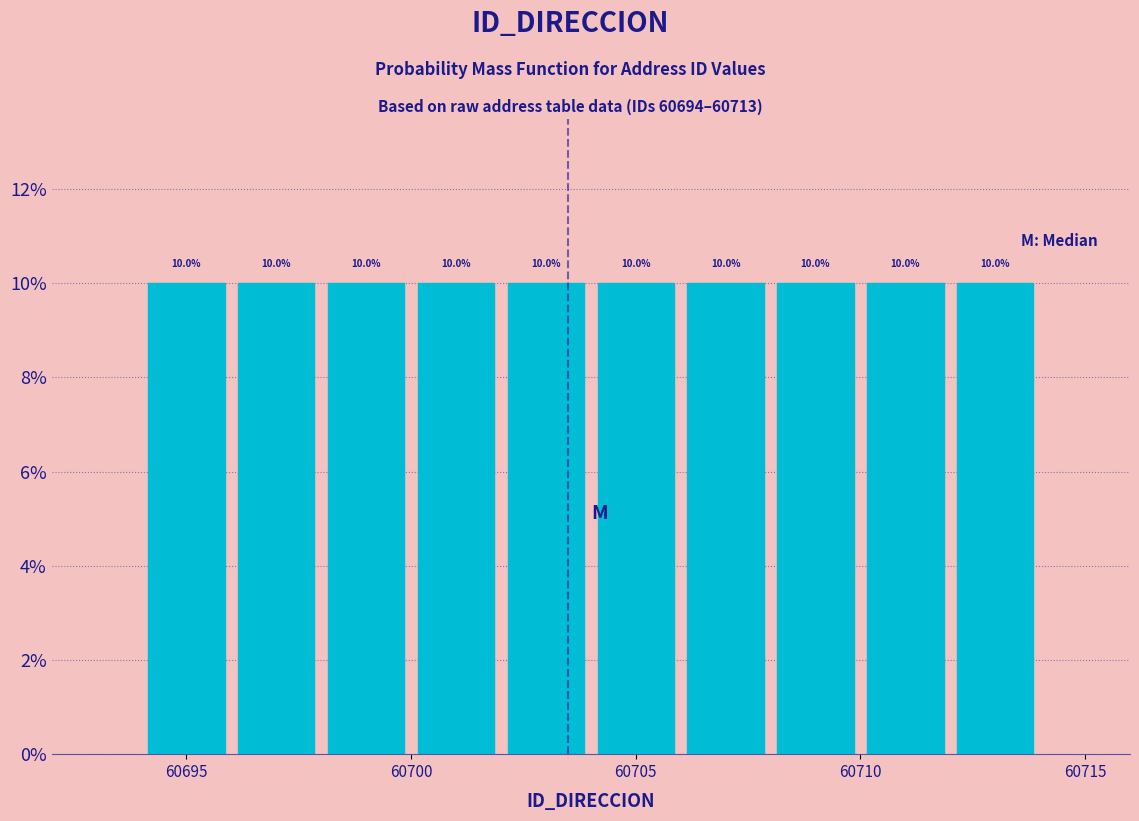

What is the height of the bar covering 60706 to 60708 on the x-axis?

10.0